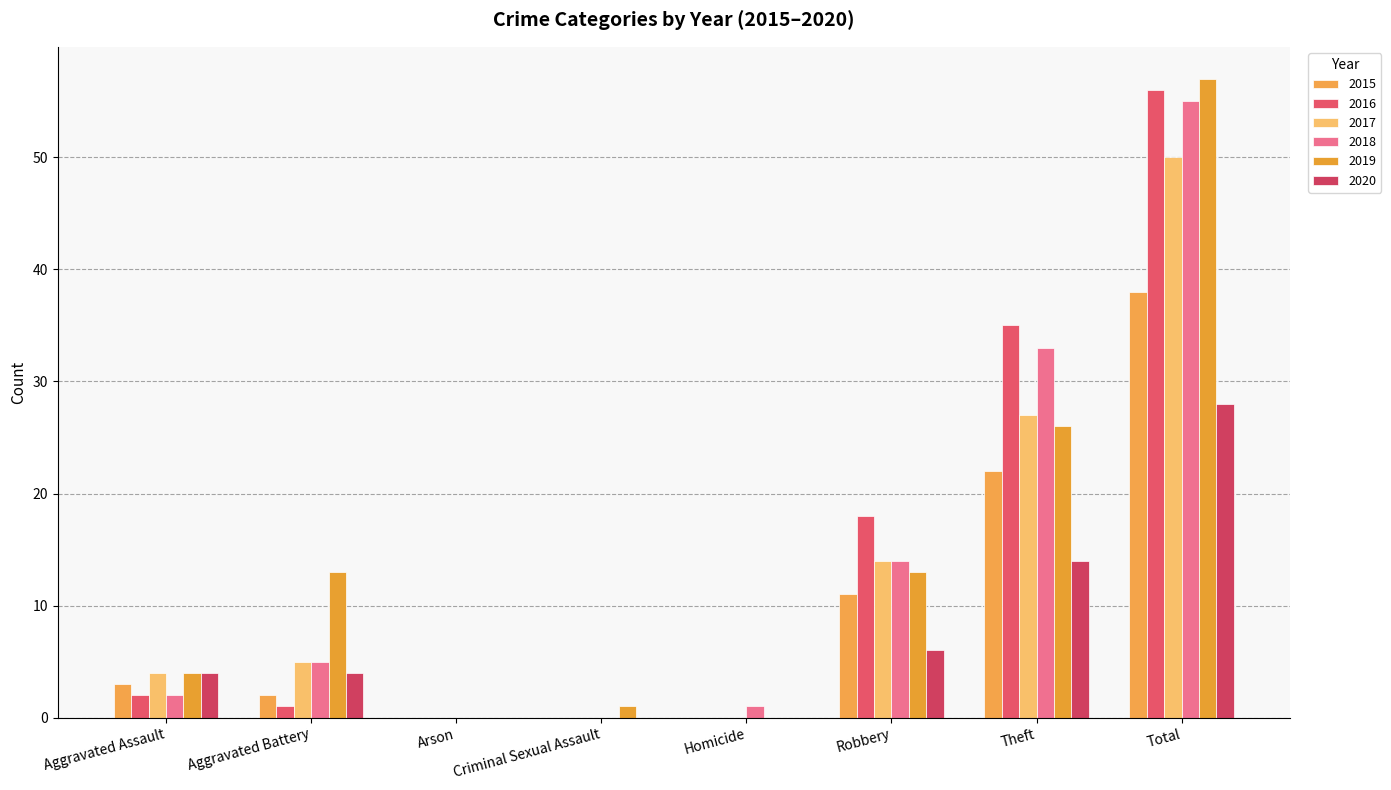

At which label is 2020 closest to 14?

Theft